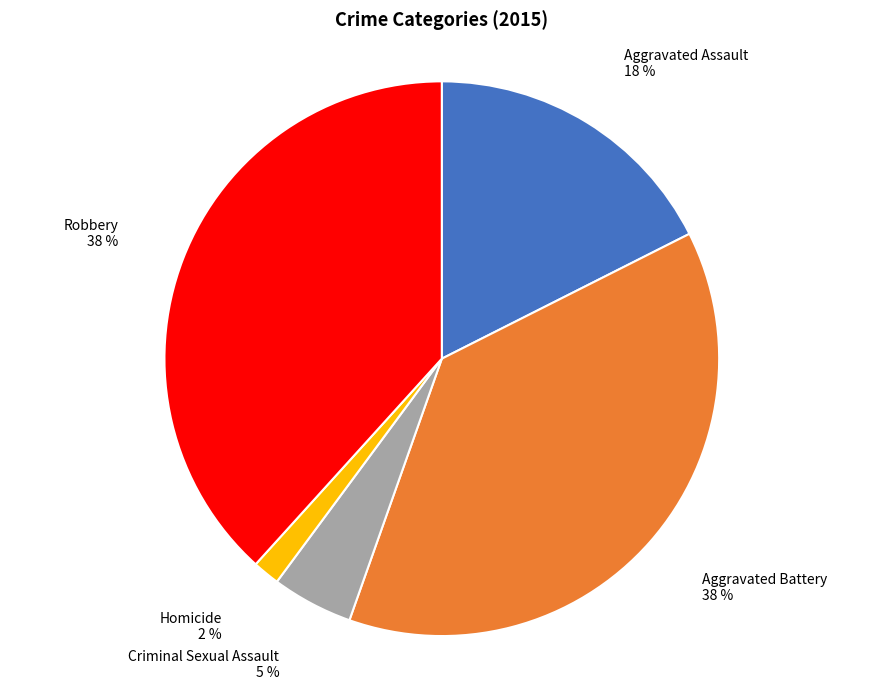

To the nearest percent, what is the average slice percentage?

20%